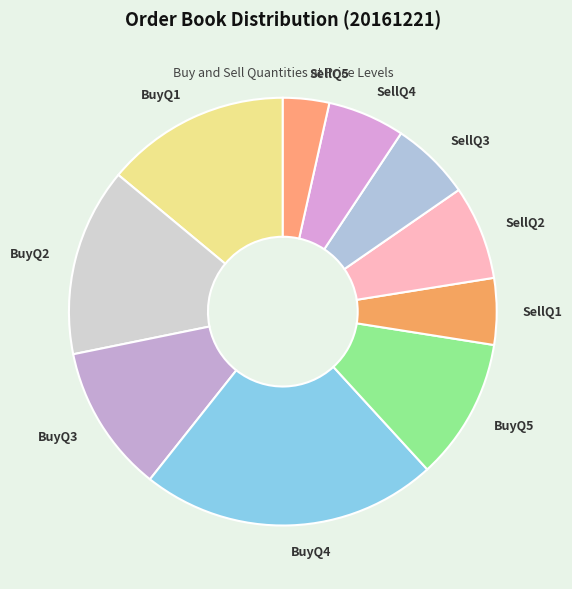

Does BuyQ3 account for over 50% of the chart?

No